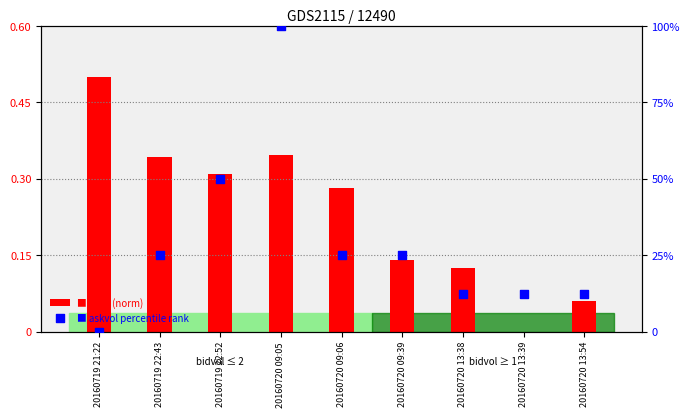

Which series has the largest total across all categories?

askvol percentile rank